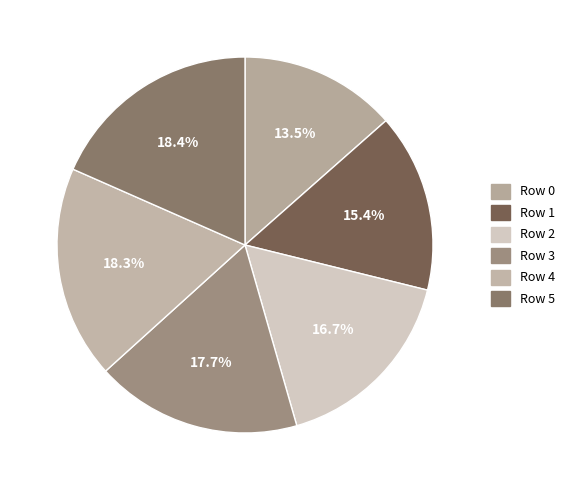

Is there any slice that represents more than half of the pie?

No